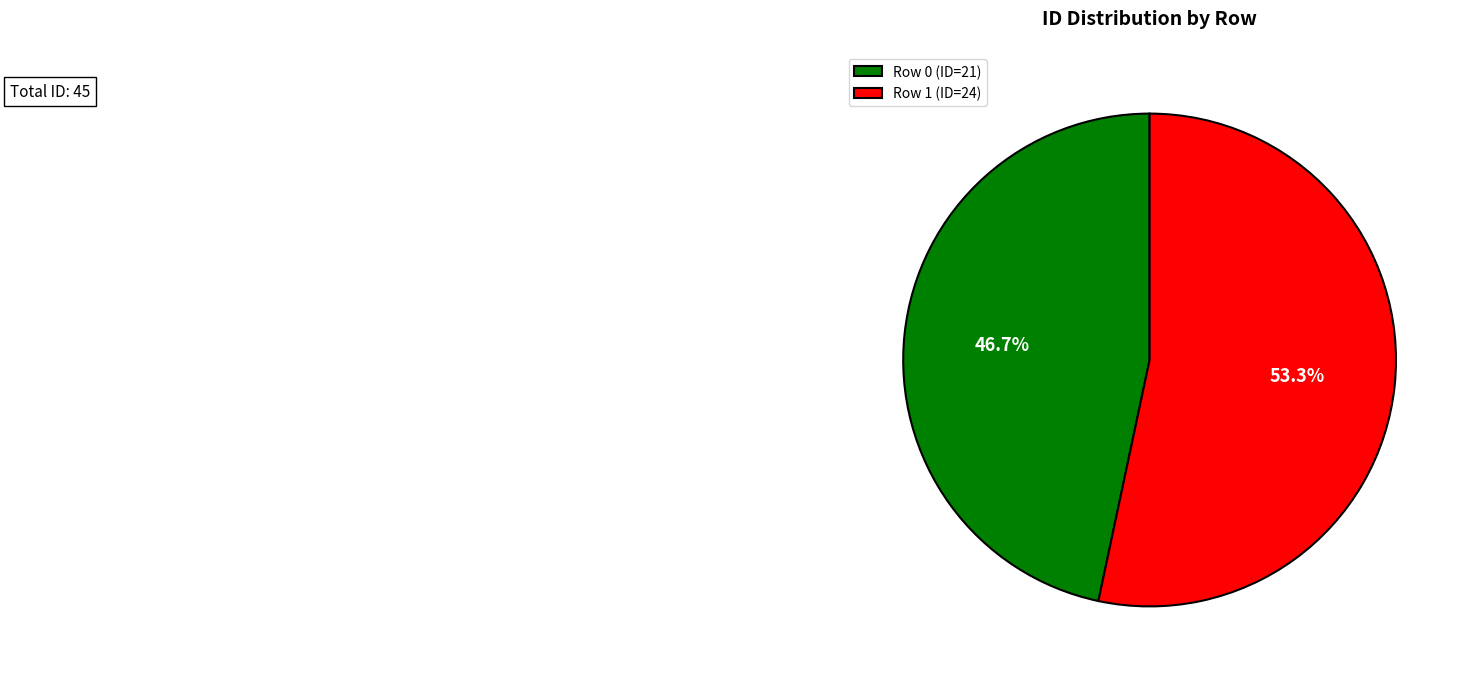

Which category has the biggest portion of the pie?

Row 1 (ID=24)